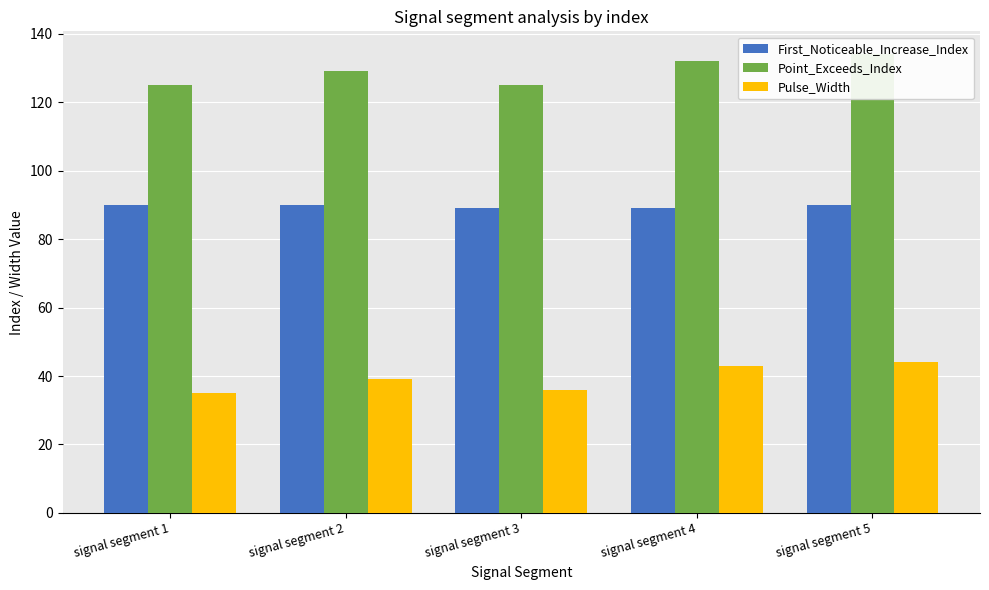

What is the value of the First_Noticeable_Increase_Index bar at the 3rd from the left?

89